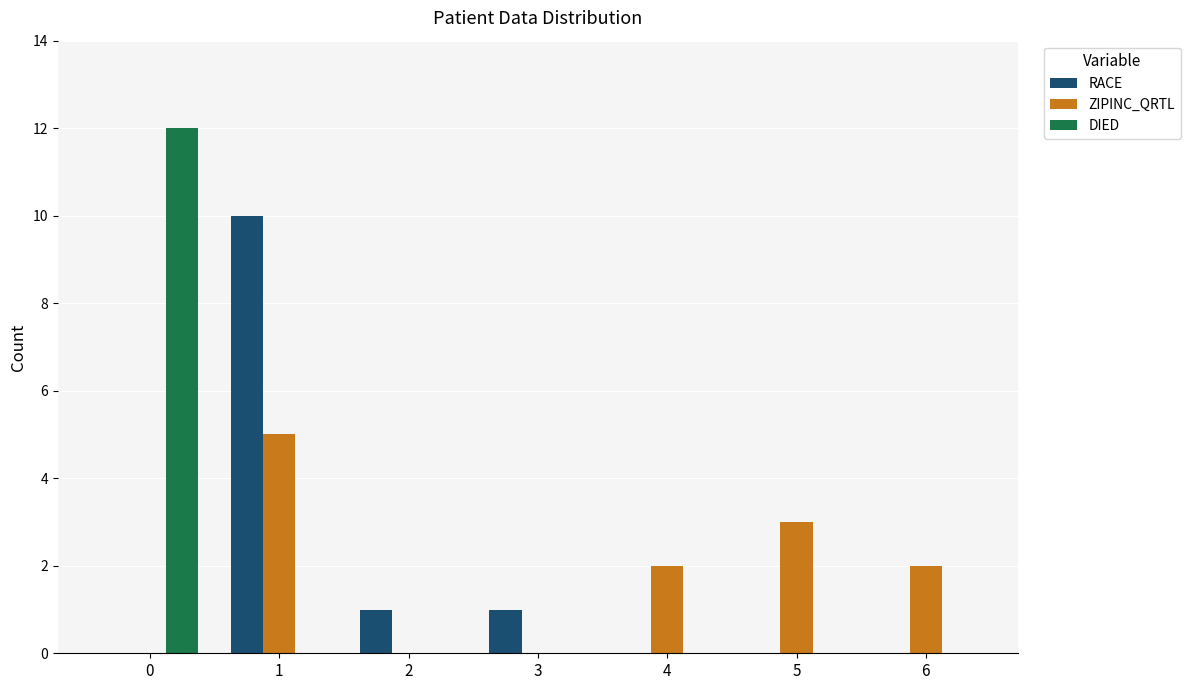

True or false: ZIPINC_QRTL has a value of 0 at 2.

True